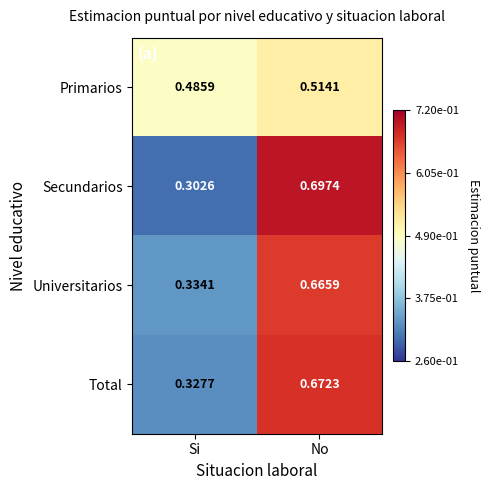

Which series changed the most between Si and No?

Secundarios